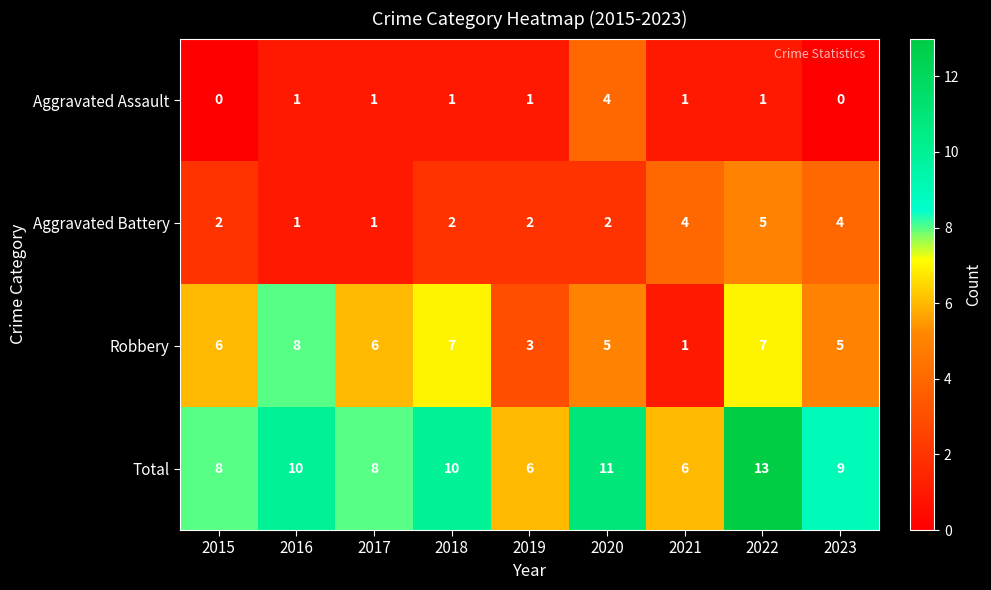

What is the difference between the highest and lowest values at 2018?

9